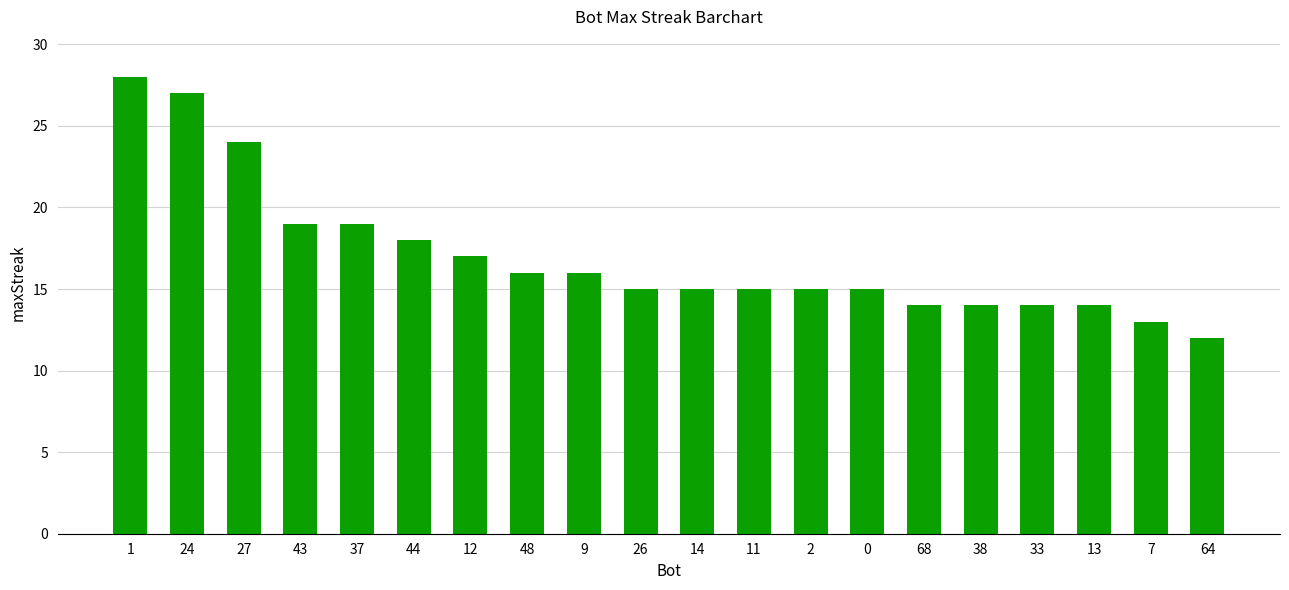

Which category has the lowest value across all series?

64